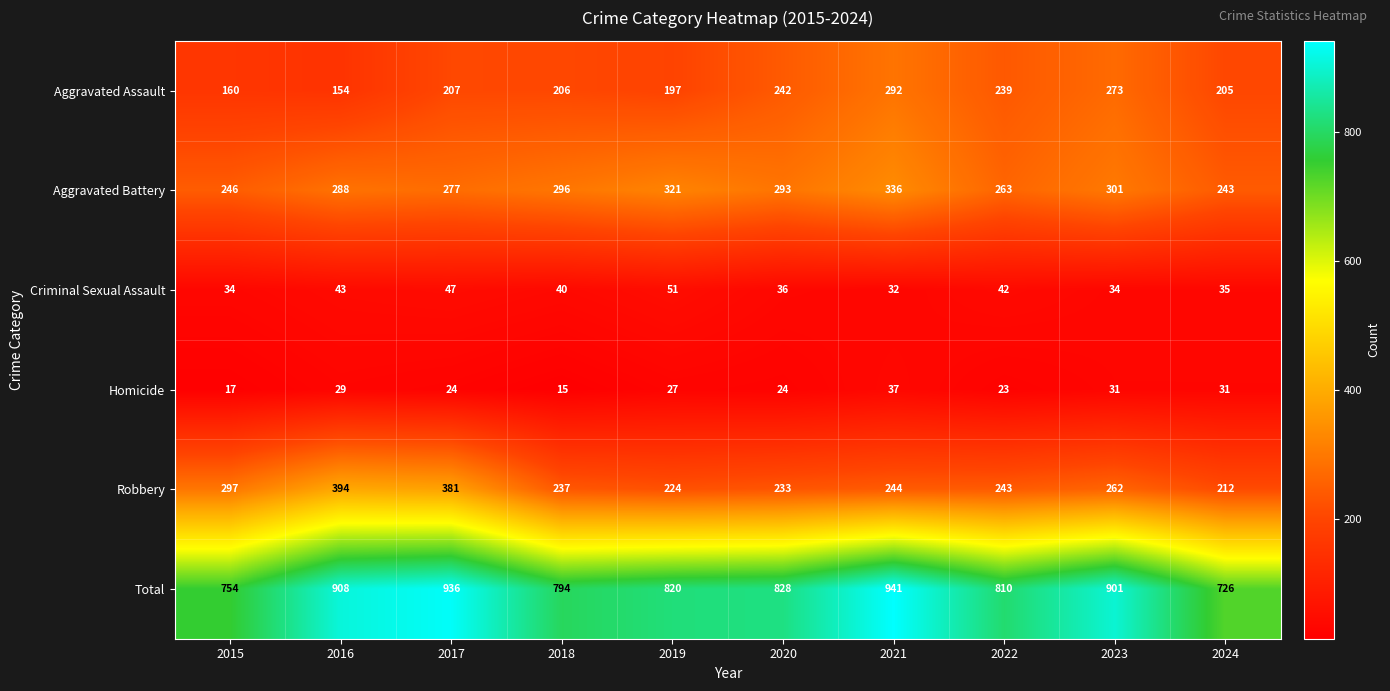

What is the smallest value displayed?

15